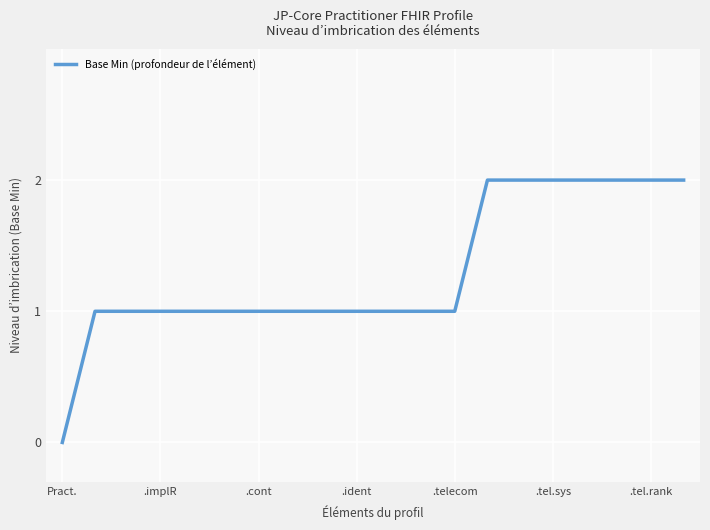

Reading left to right, what are all the values shown in this chart?

0	1	1	1	1	1	1	1	1	1	1	1	1	2	2	2	2	2	2	2